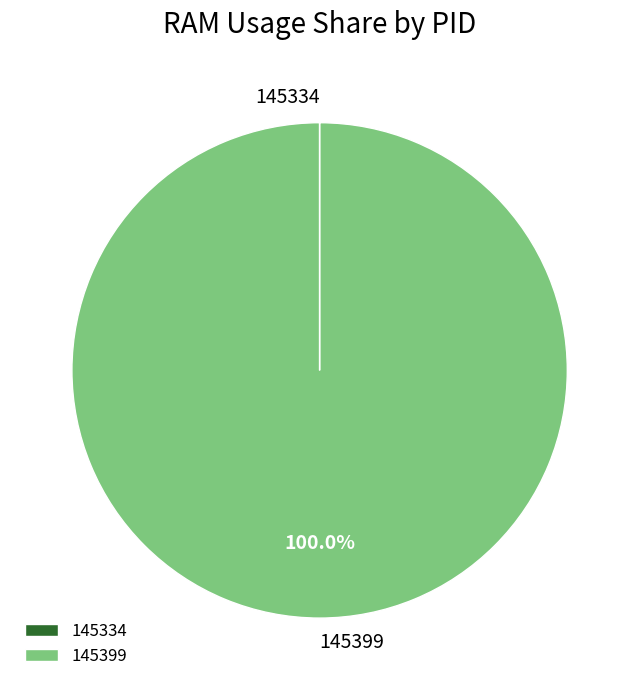

Which slice represents more than half of the pie?

145399